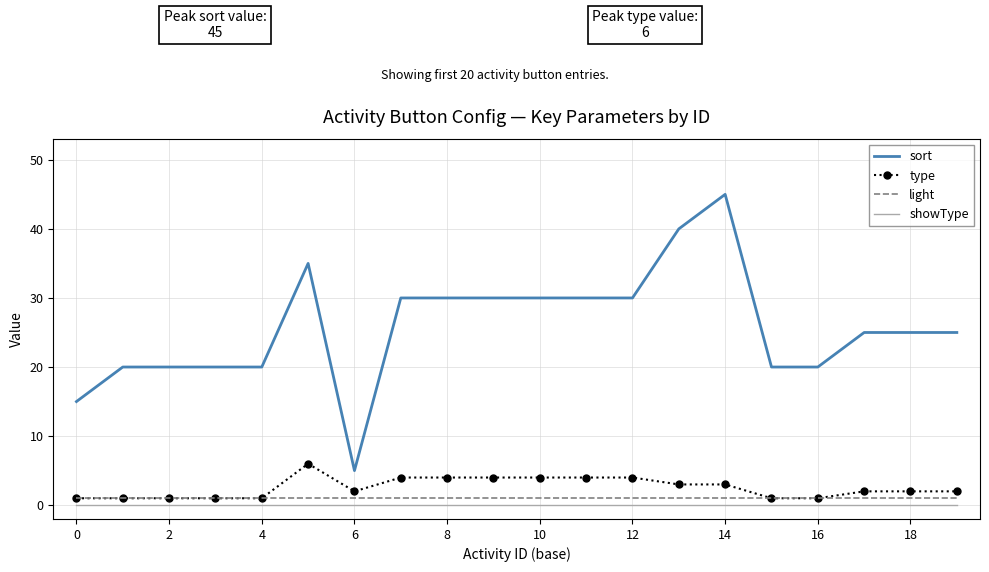

True or false: light and sort intersect in this chart.

False